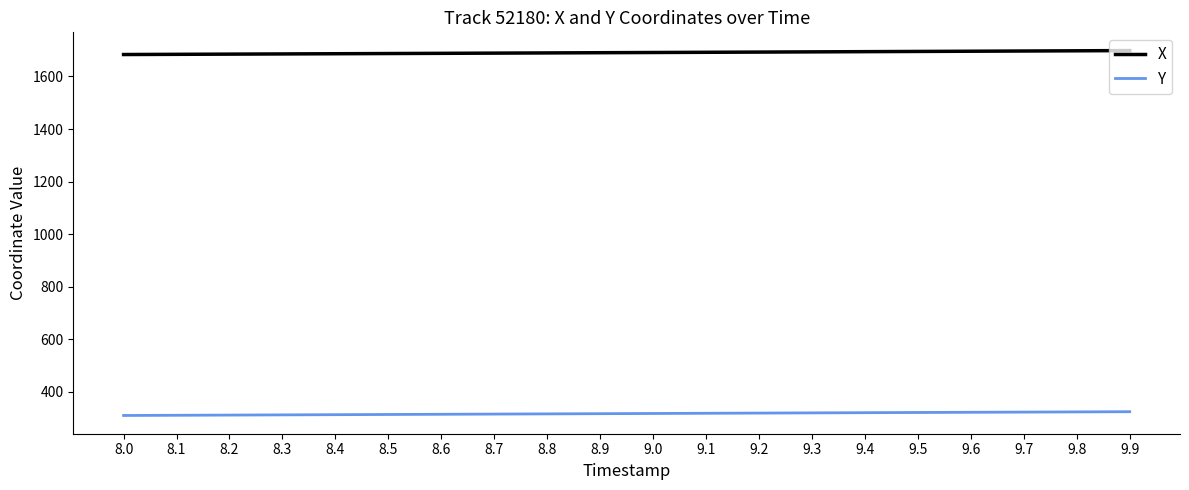

What value does the X series have at 8.2?

1685.1